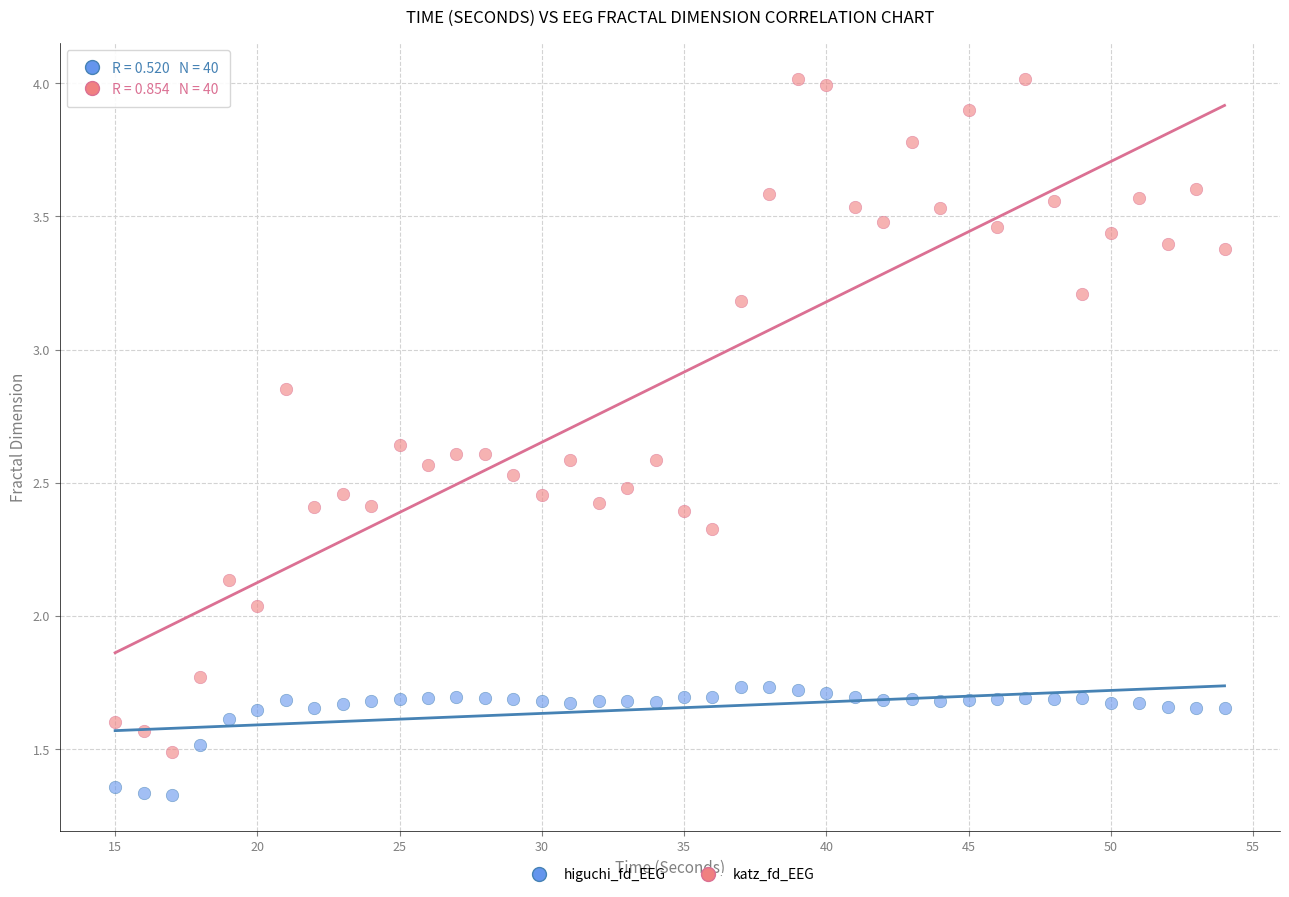

Which series reaches the minimum Y coordinate?

higuchi_fd_EEG